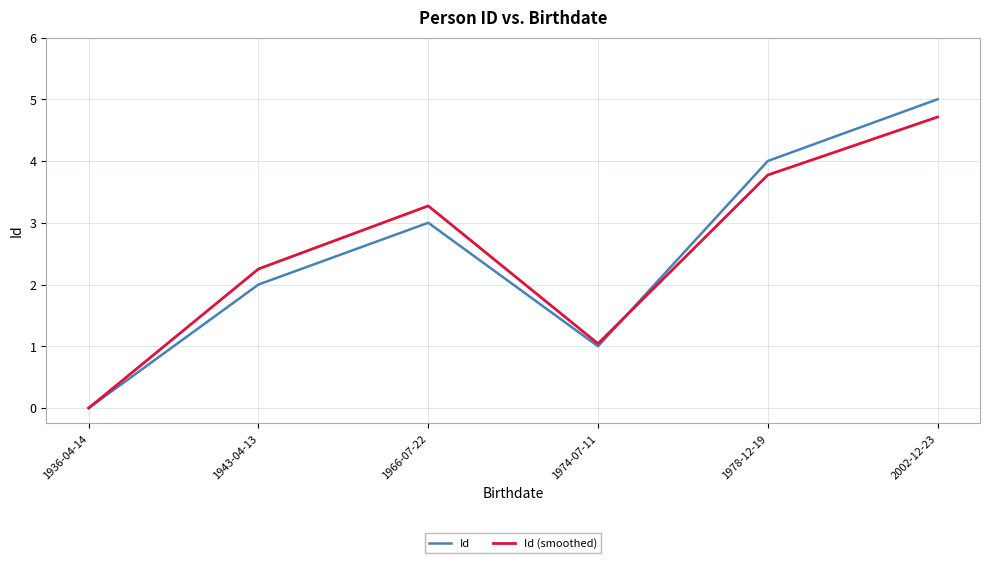

At which label does Id (smoothed) reach its minimum?

1936-04-14